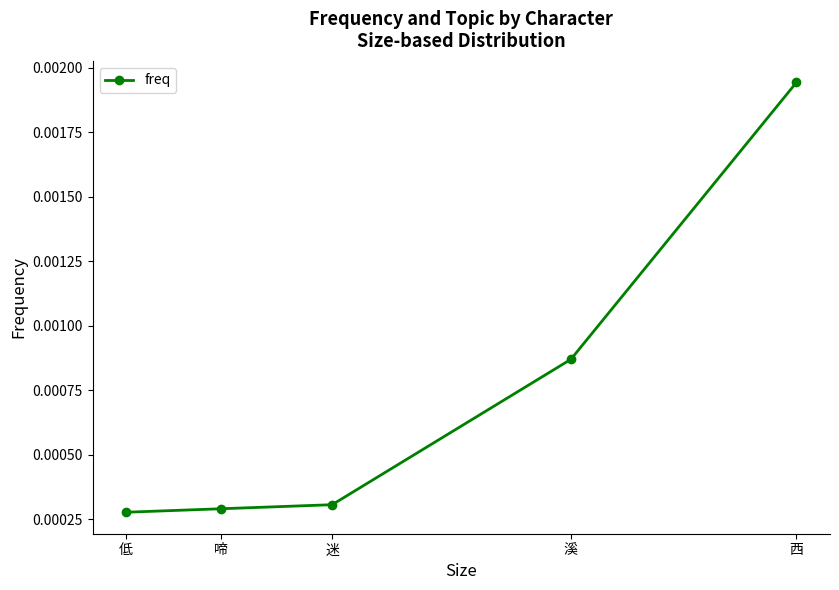

Rank the categories by value from lowest to highest.

低, 啼, 迷, 溪, 西